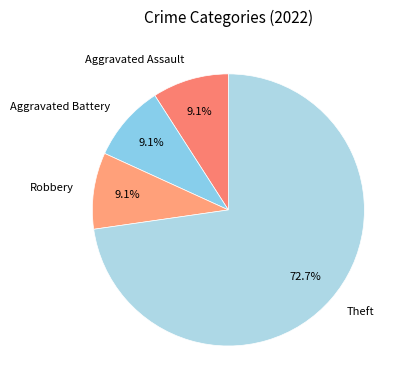

Which category accounts for the majority?

Theft